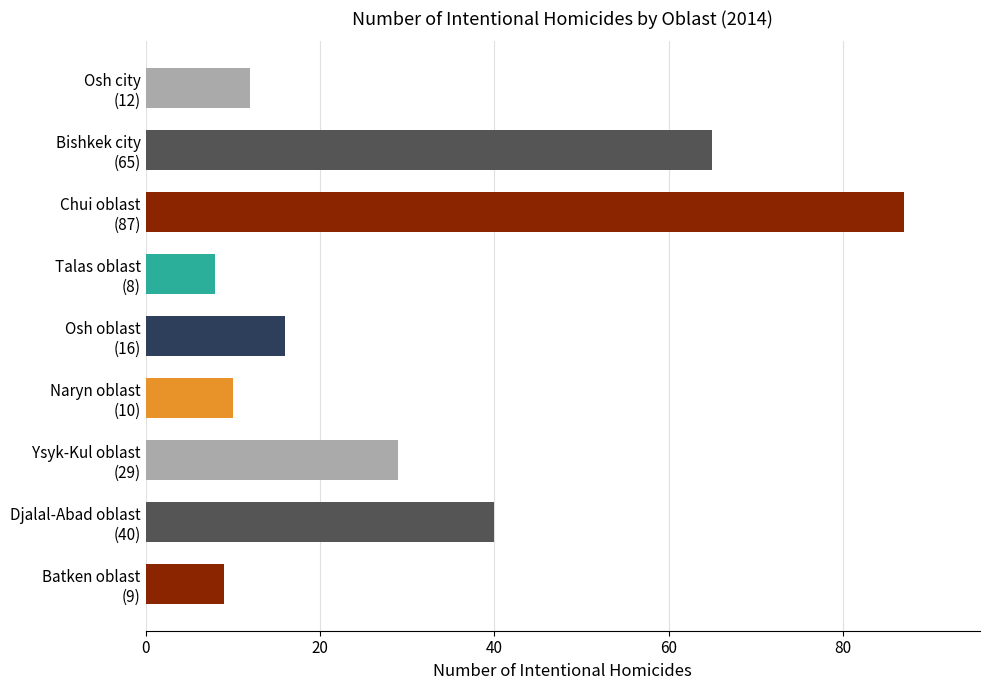

What is the difference between the second highest and minimum values?

57